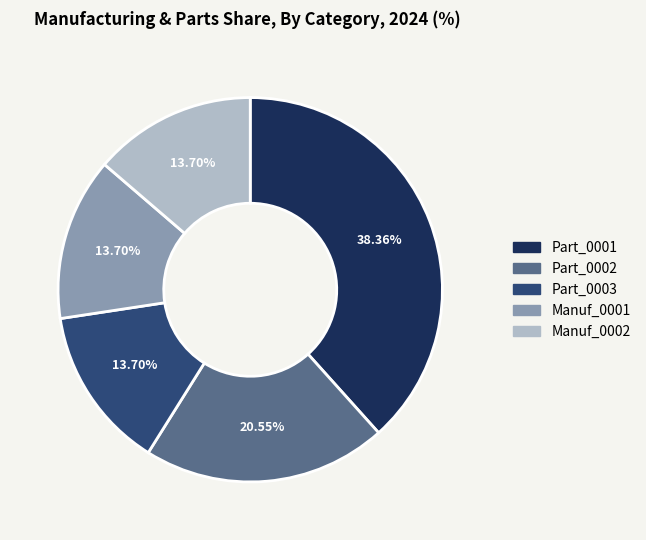

To the nearest percent, what is the average slice percentage?

20%